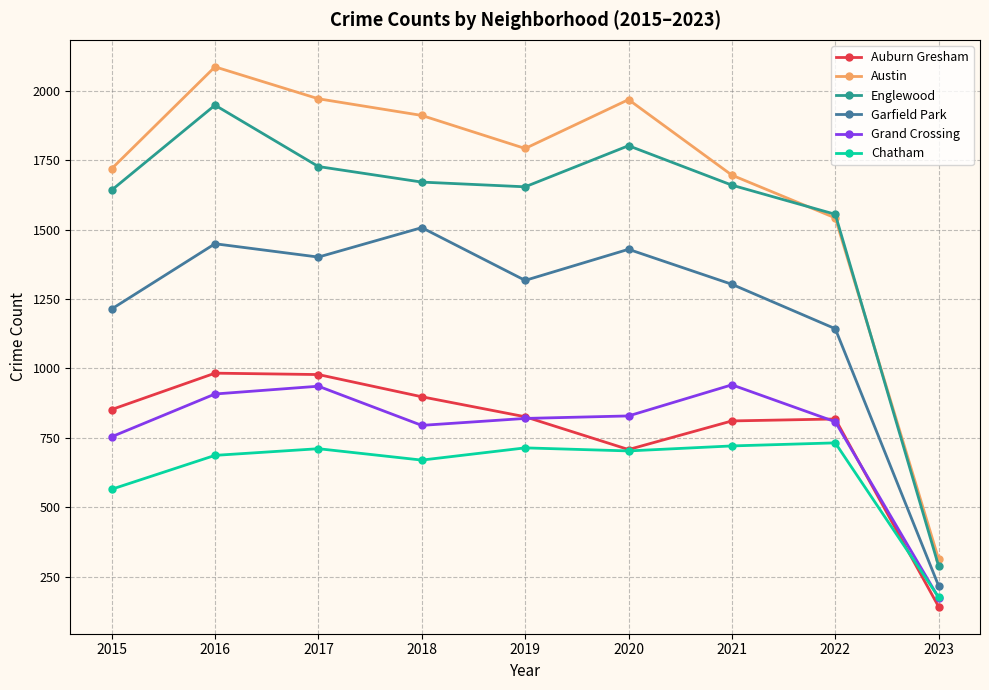

What are all the series names shown in the legend?

Auburn Gresham, Austin, Englewood, Garfield Park, Grand Crossing, Chatham